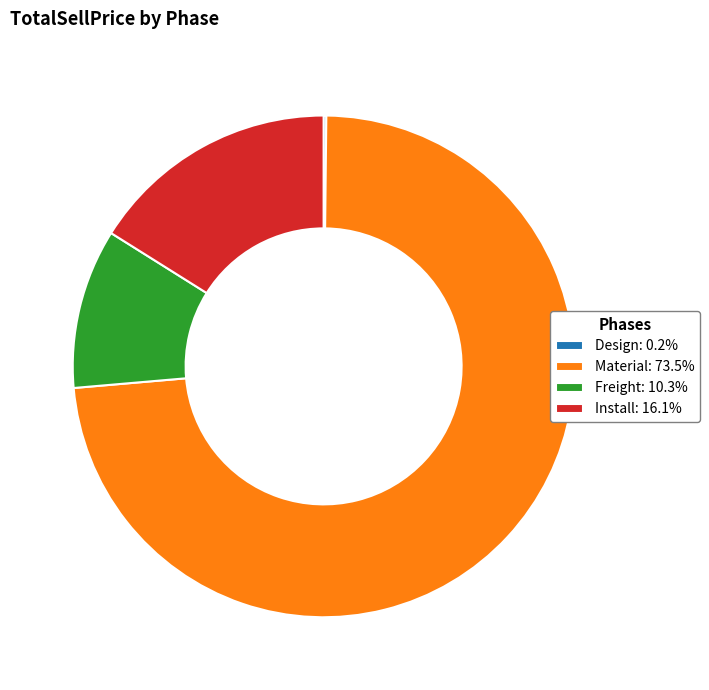

Is Material the majority of the pie?

Yes